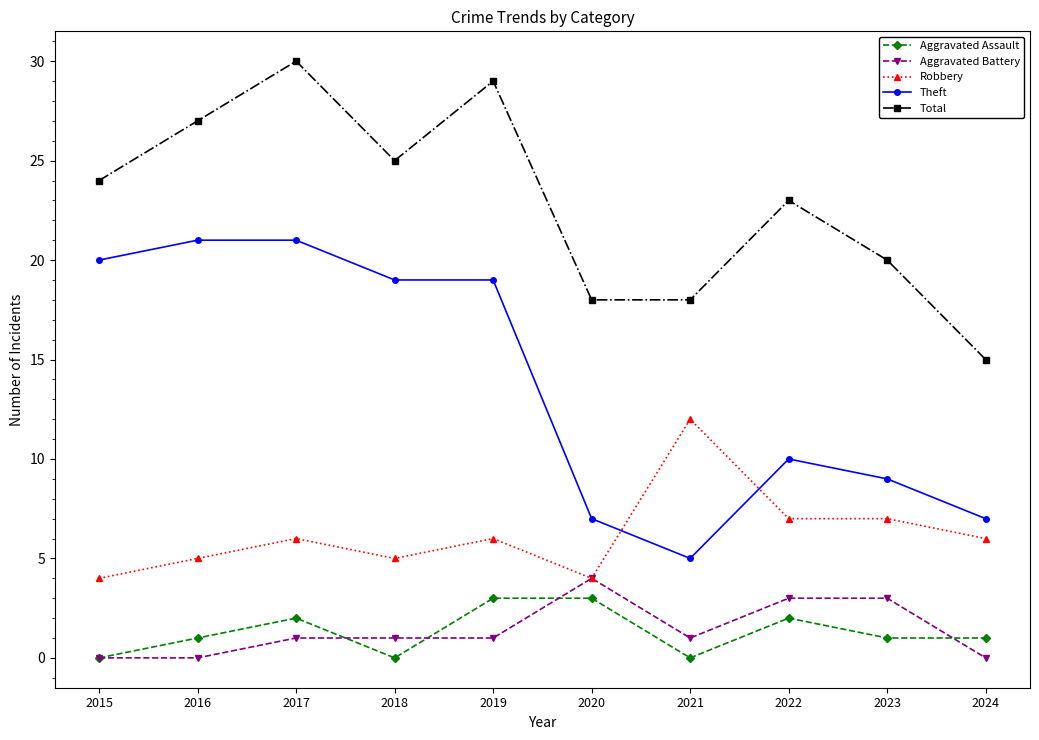

What is the sum of all Aggravated Assault values?

13